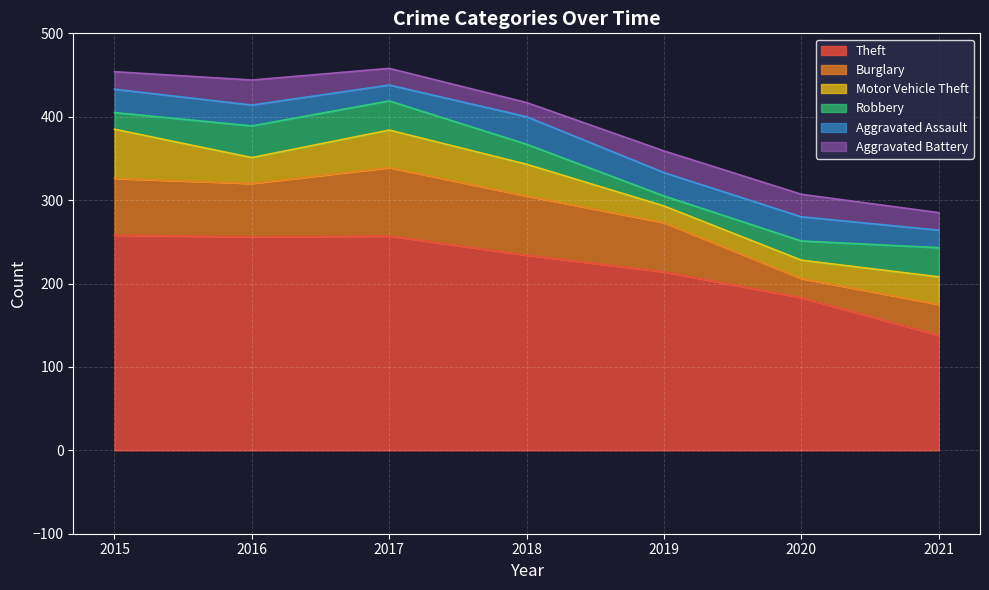

Where does the Aggravated Assault series first go above 28?

2018